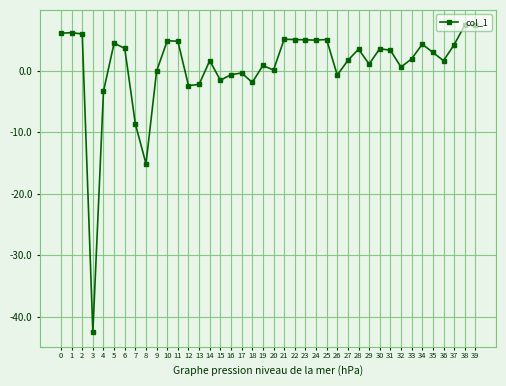

How many lines are shown in the chart?

1